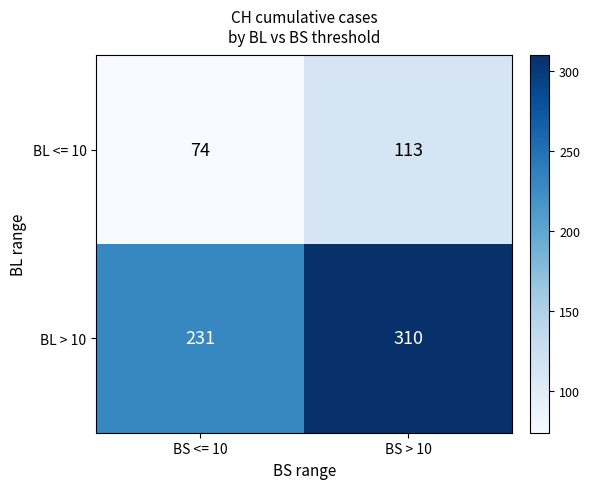

The BL <= 10 series shows 63 at BS > 10. True or false?

False